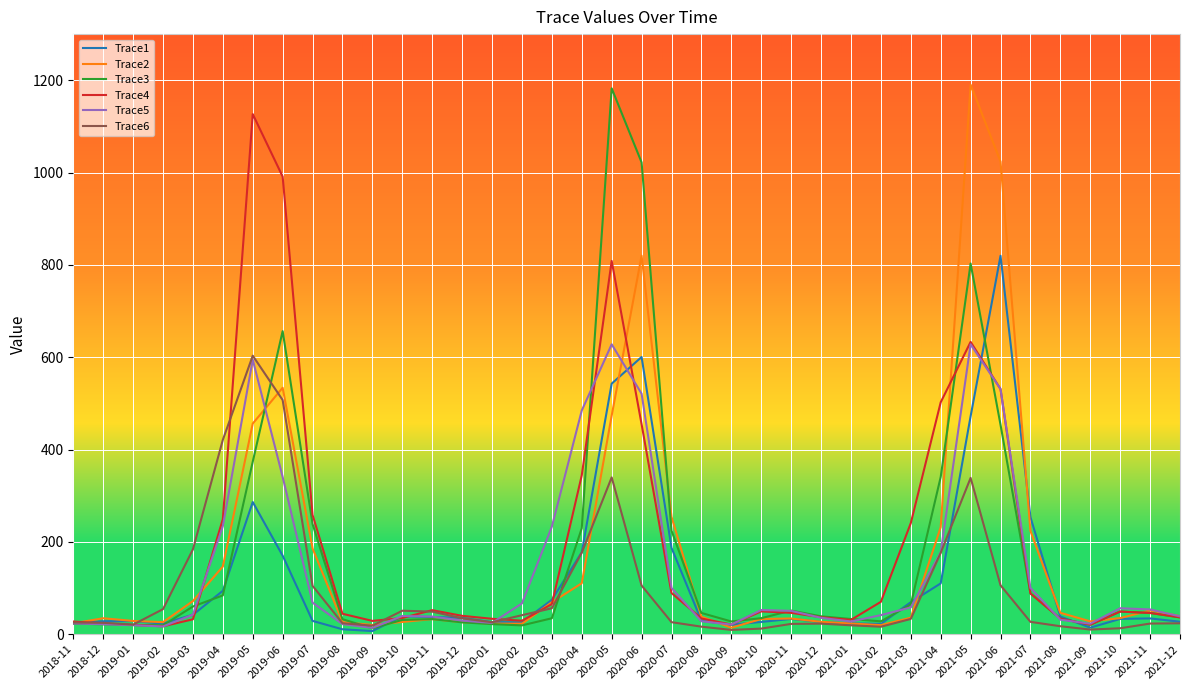

What is the sum of the Trace2 values at 2020-07 and 2021-05?

1444.6